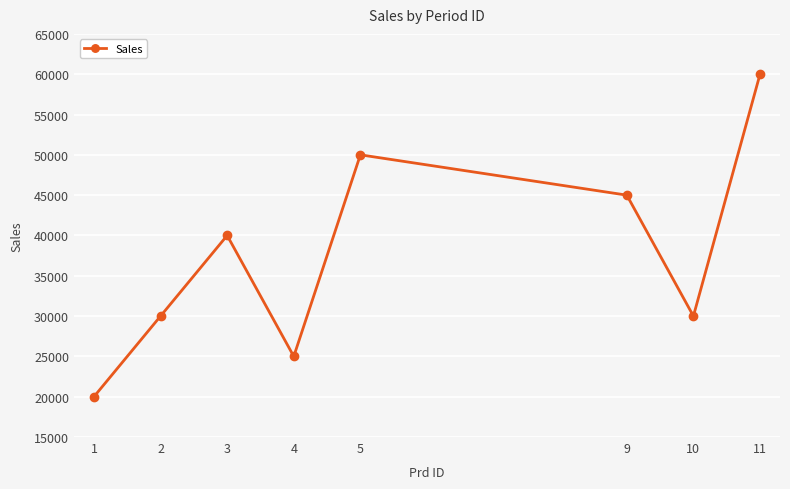

What is the difference between the maximum and minimum values?

40000